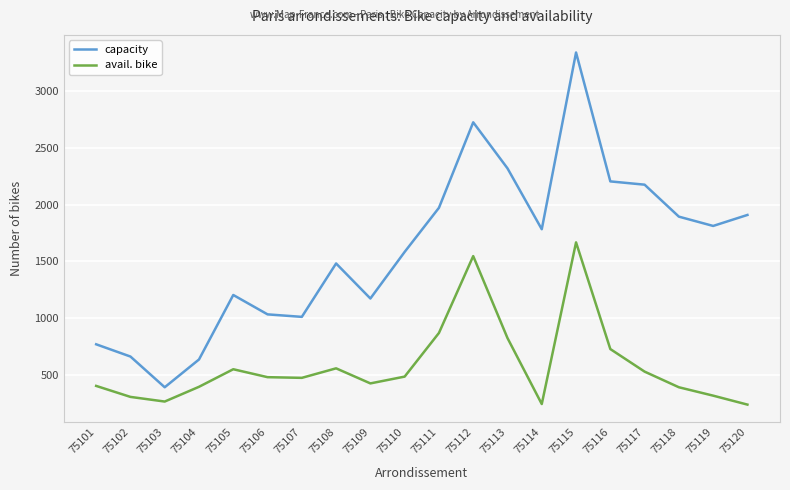

Rank the series by their maximum value, from highest to lowest.

capacity, avail. bike